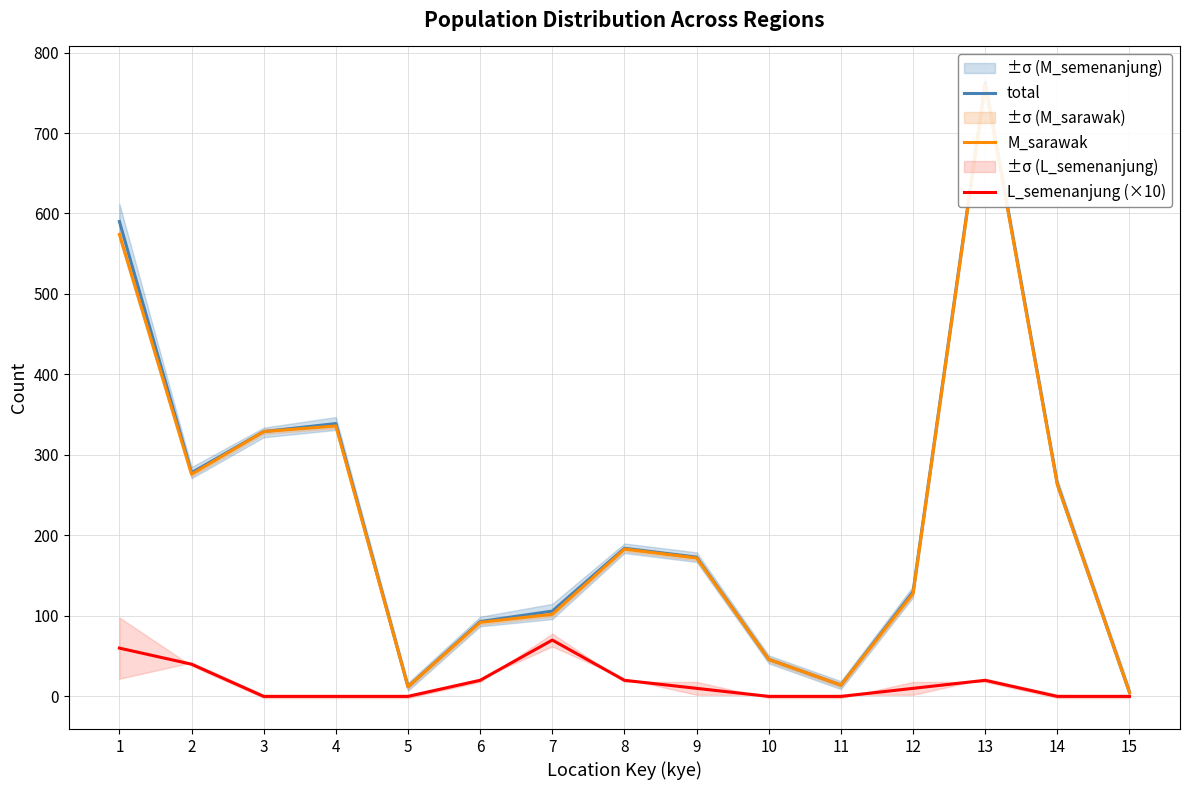

What is the sum of the L_semenanjung (×10) values at 4 and 12?

10